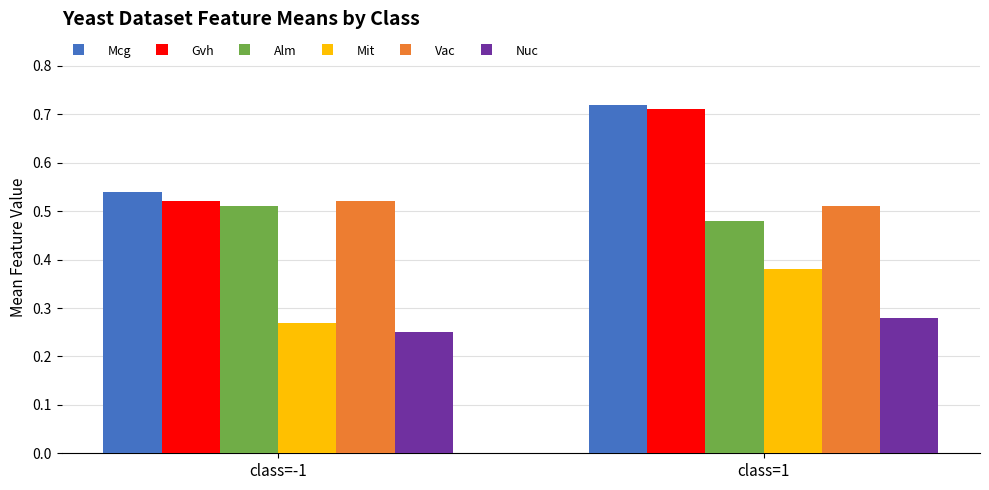

How many bars are there in each group?

6